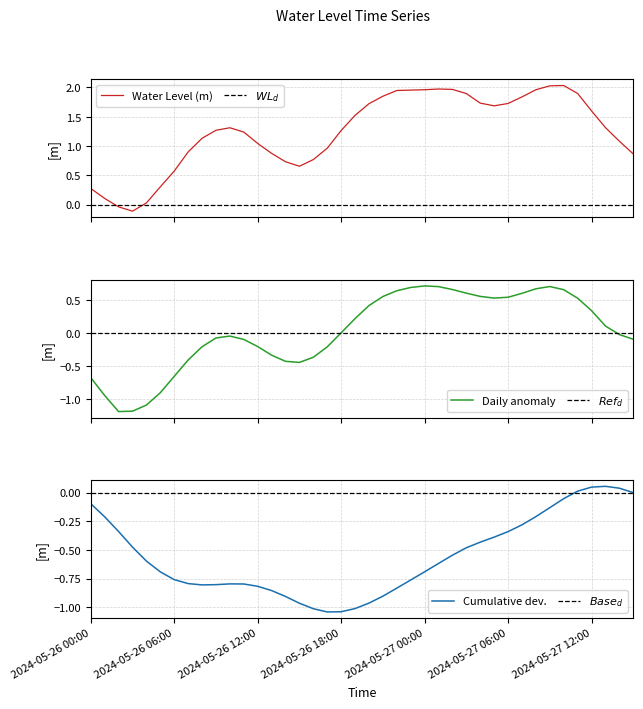

What is the greatest value displayed?

2.0